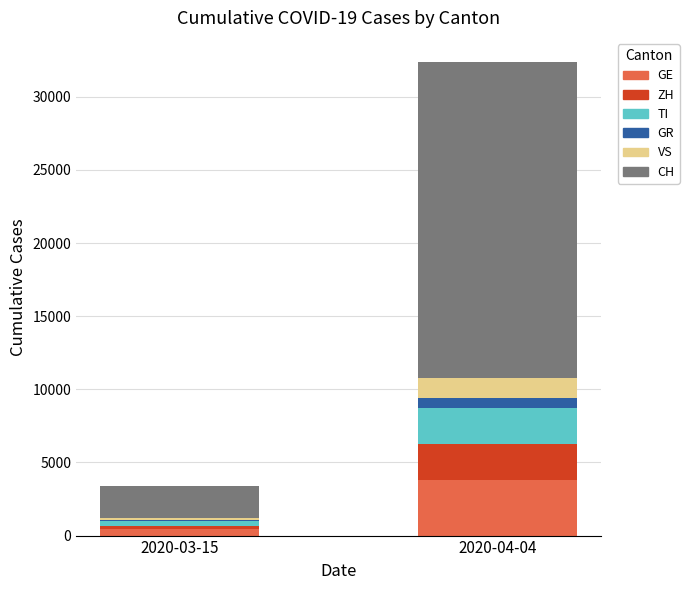

Which category has the highest value in the GE series?

2020-04-04